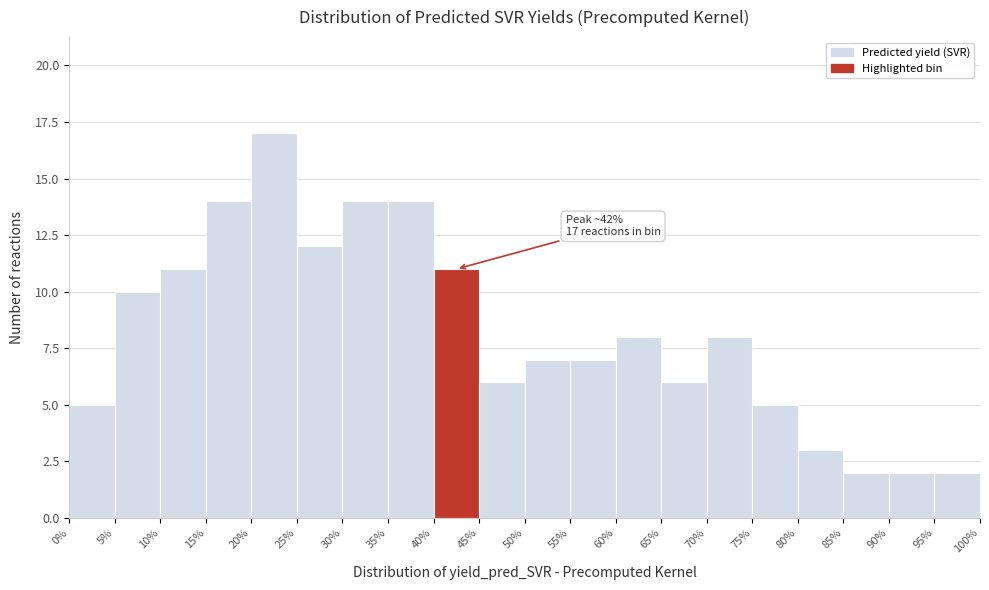

Over which range of the x-axis is the bar tallest?

20% to 25%